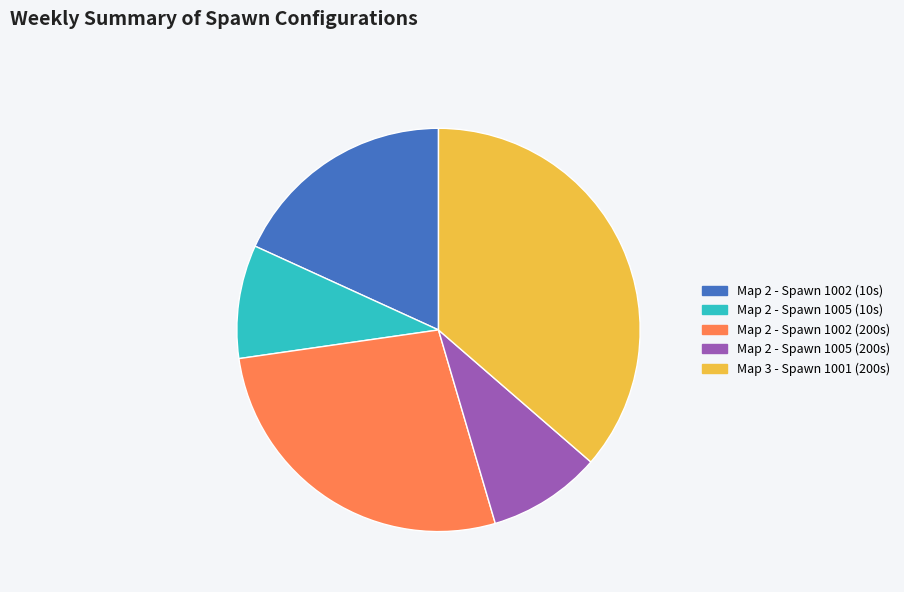

Which category has the biggest portion of the pie?

Map 3 - Spawn 1001 (200s)